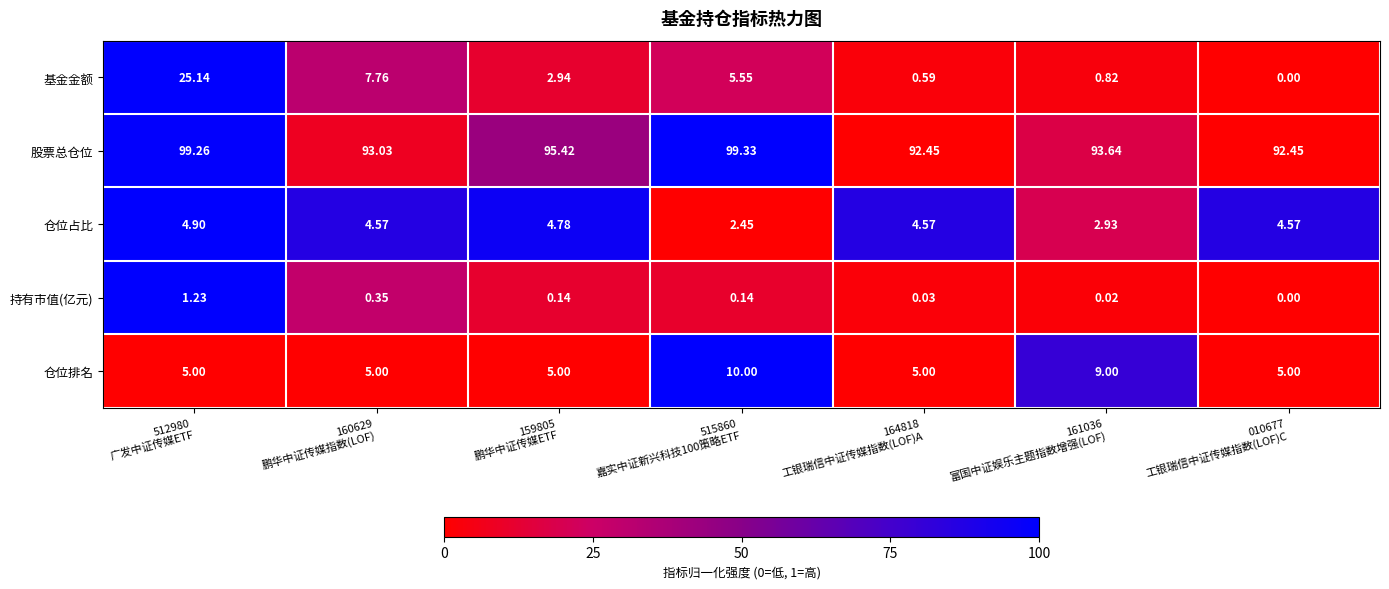

Which series has the largest range (max minus min)?

基金金额